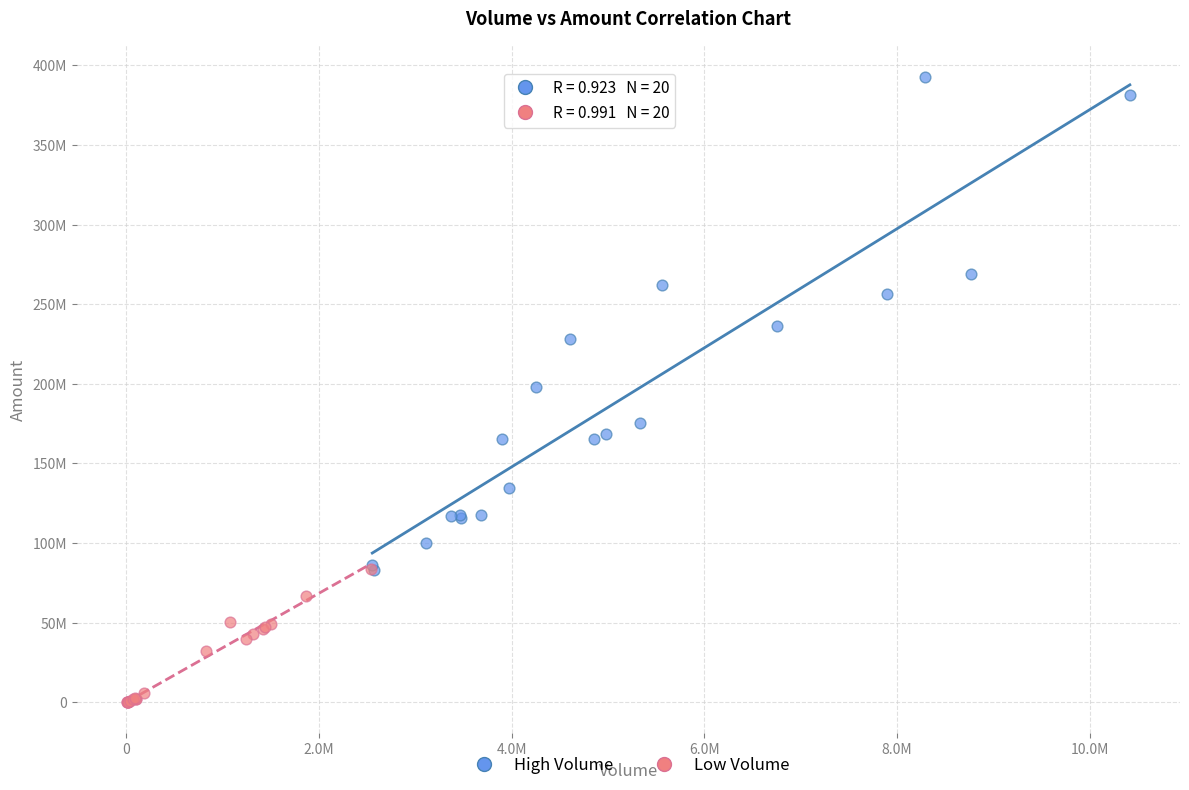

Which series contains the highest Y value?

High Volume